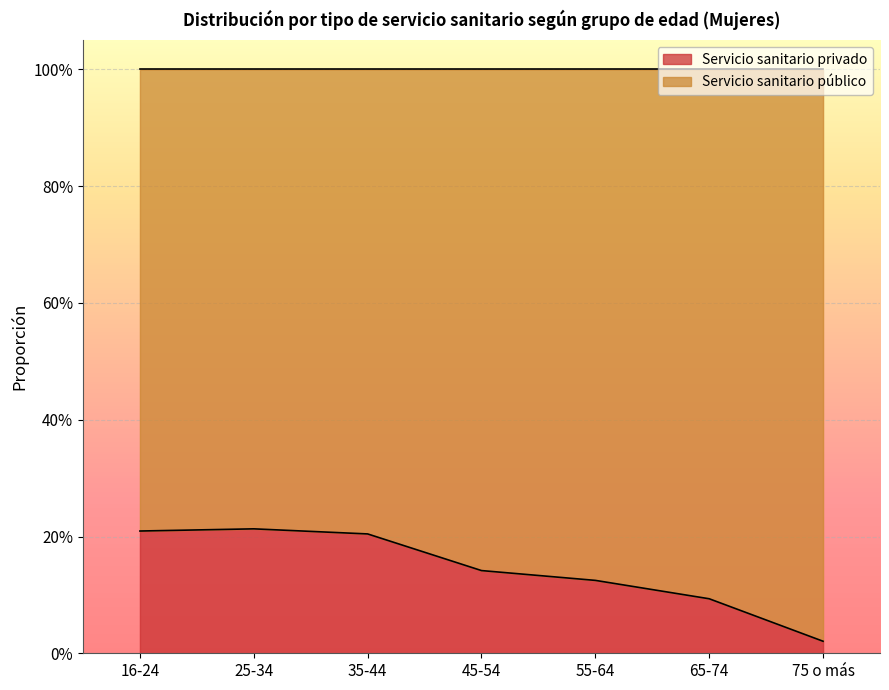

Where is the data nearest to the value 0?

75 o más